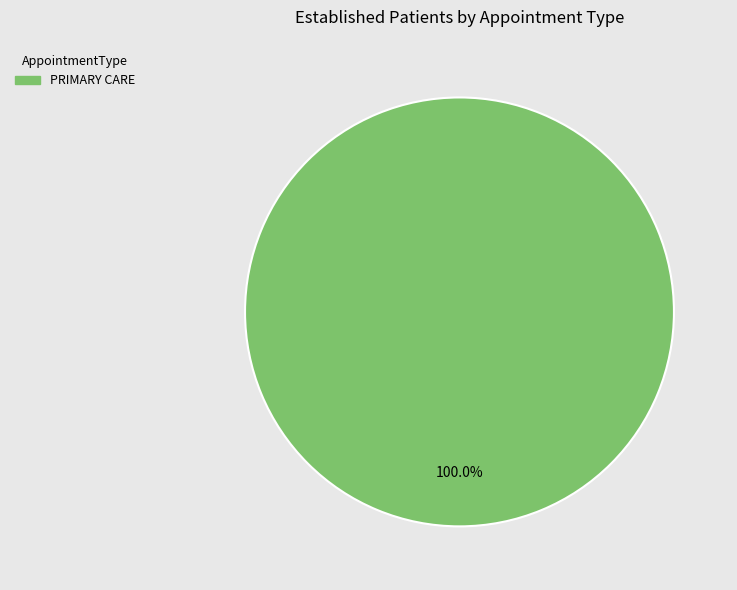

Is there a majority slice in this chart?

Yes